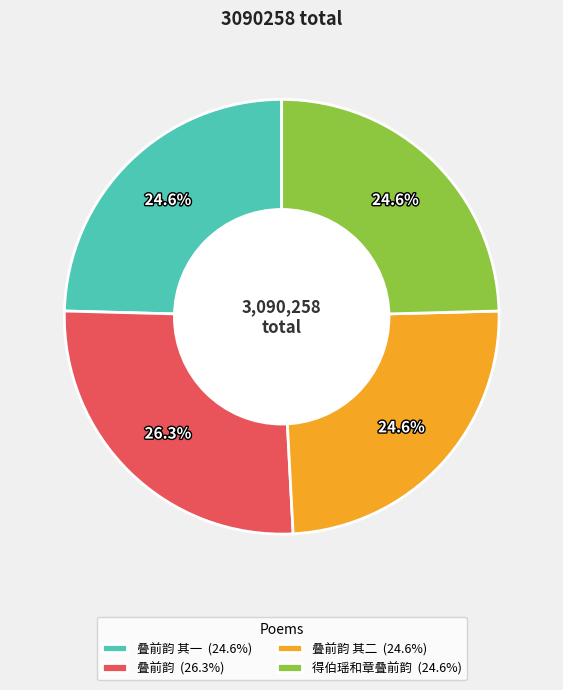

Does any single category account for the majority?

No